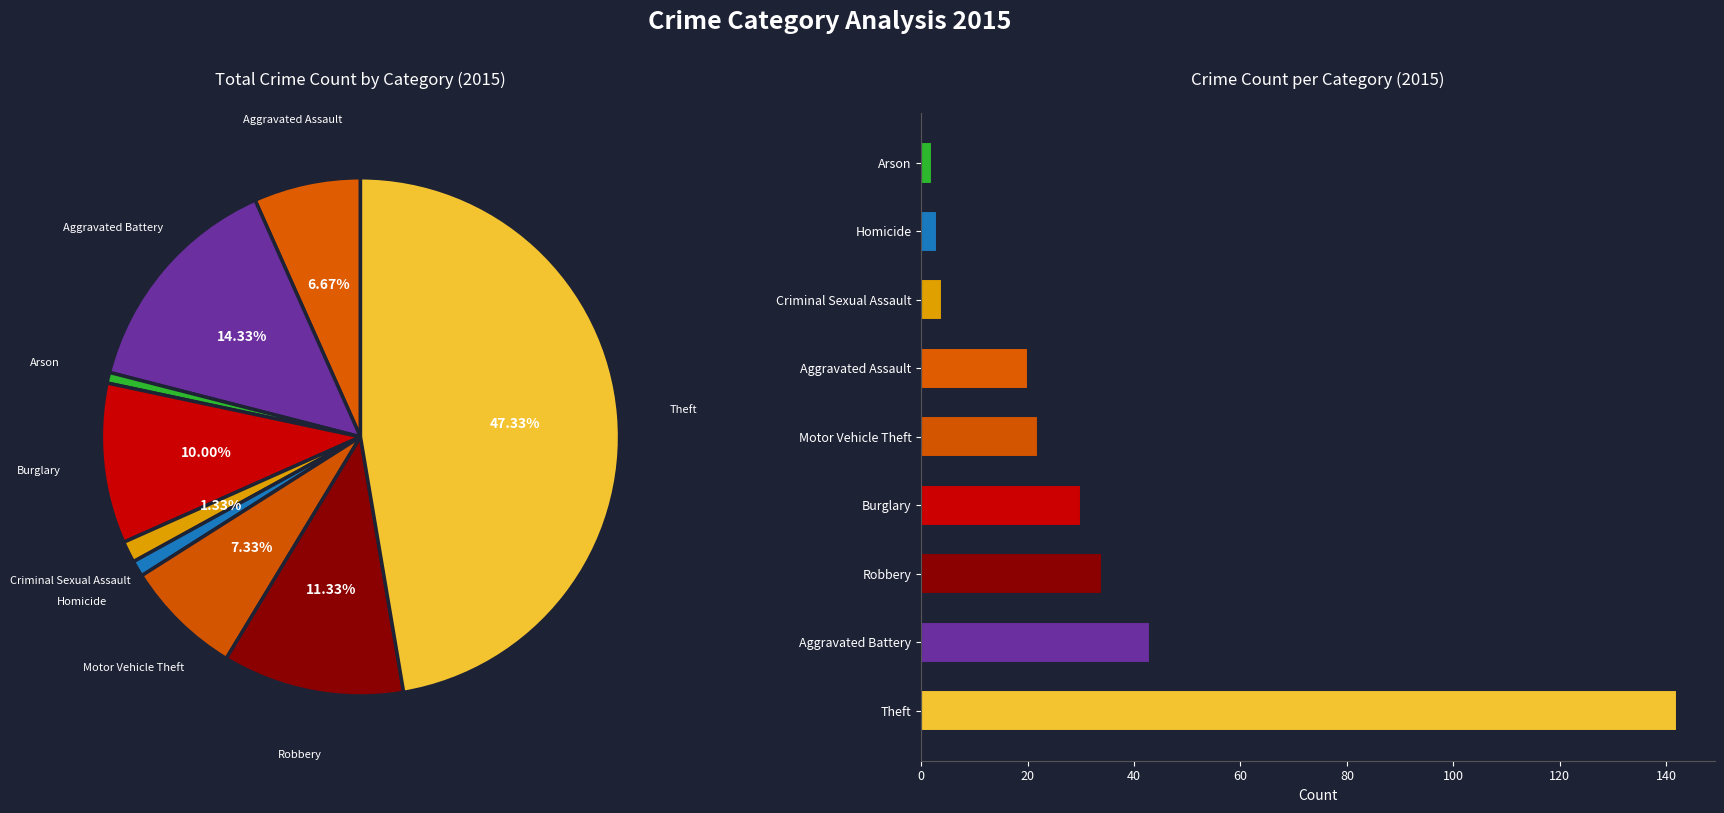

Does any single category account for the majority?

No